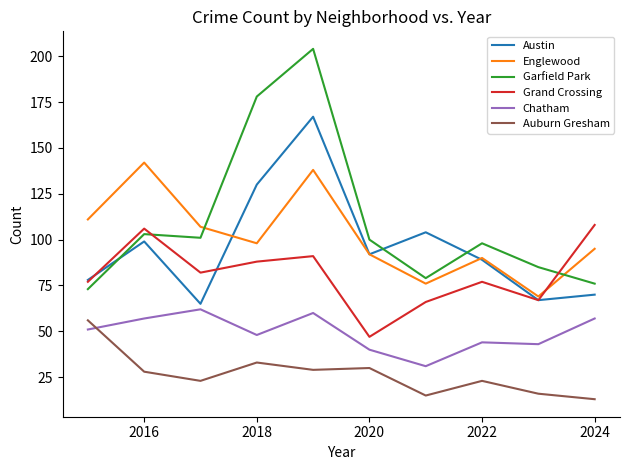

Reading left to right, extract all data points from this chart.

Austin: 78	99	65	130	167	92	104	89	67	70
Englewood: 111	142	107	98	138	92	76	90	69	95
Garfield Park: 73	103	101	178	204	100	79	98	85	76
Grand Crossing: 77	106	82	88	91	47	66	77	67	108
Chatham: 51	57	62	48	60	40	31	44	43	57
Auburn Gresham: 56	28	23	33	29	30	15	23	16	13